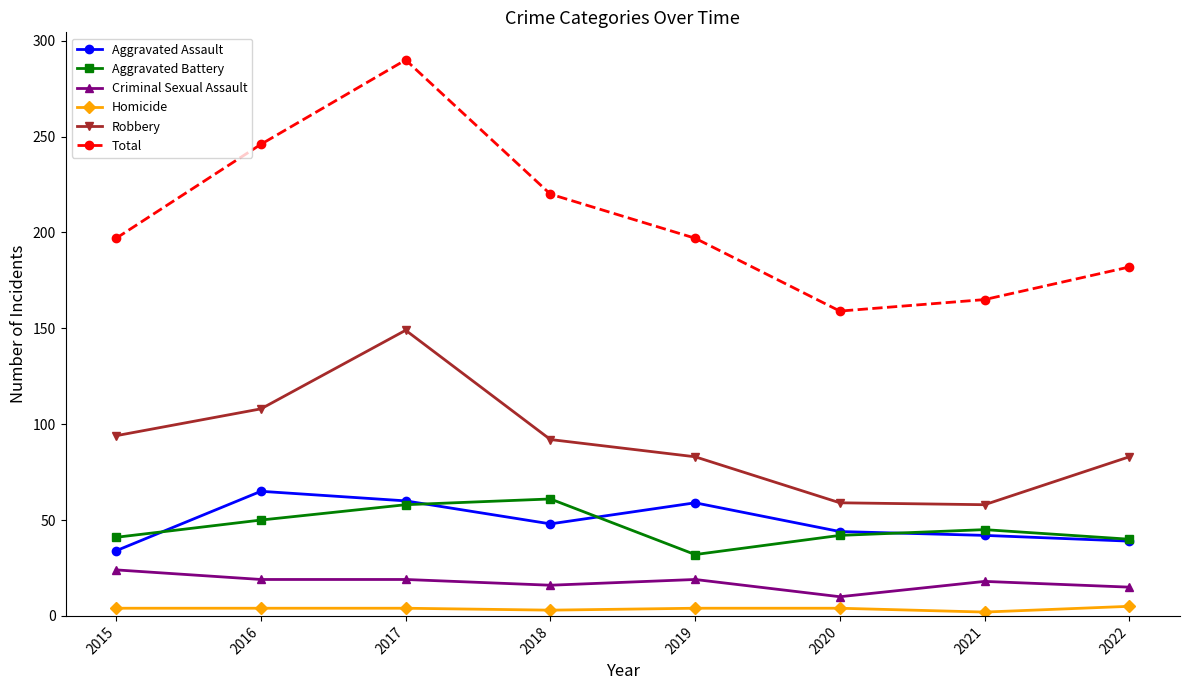

Is the value of Robbery at 2017 greater than the value of Total at 2018?

No